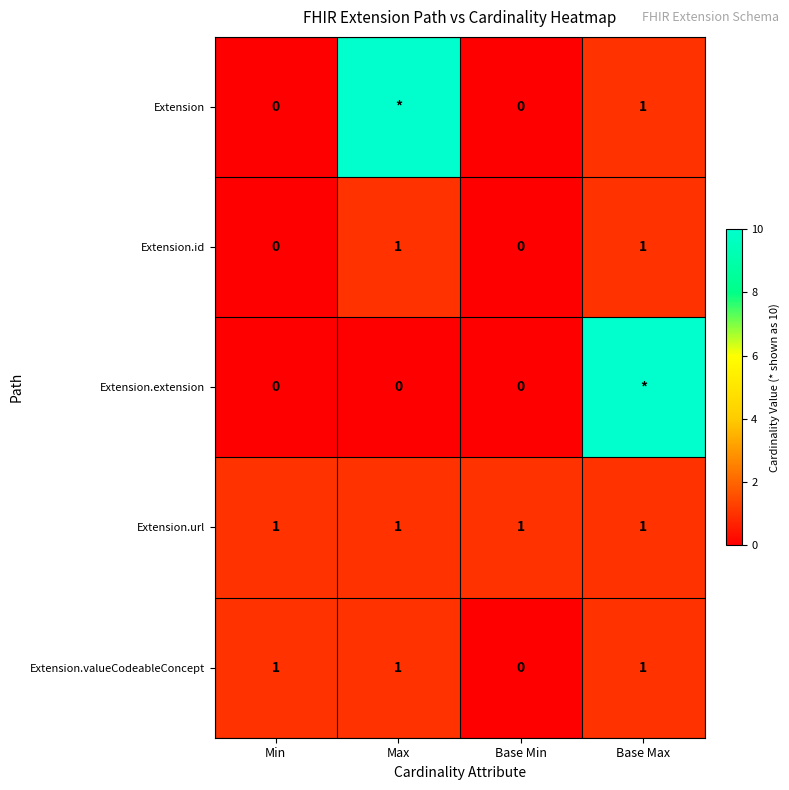

Which has a higher value, Base Max or Base Min?

Base Max